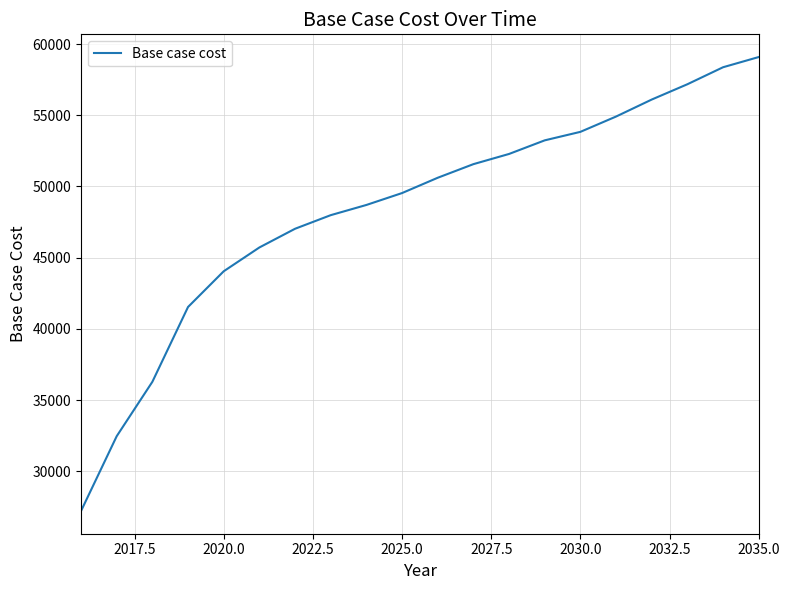

What is the difference between the maximum and minimum values?

31872.3